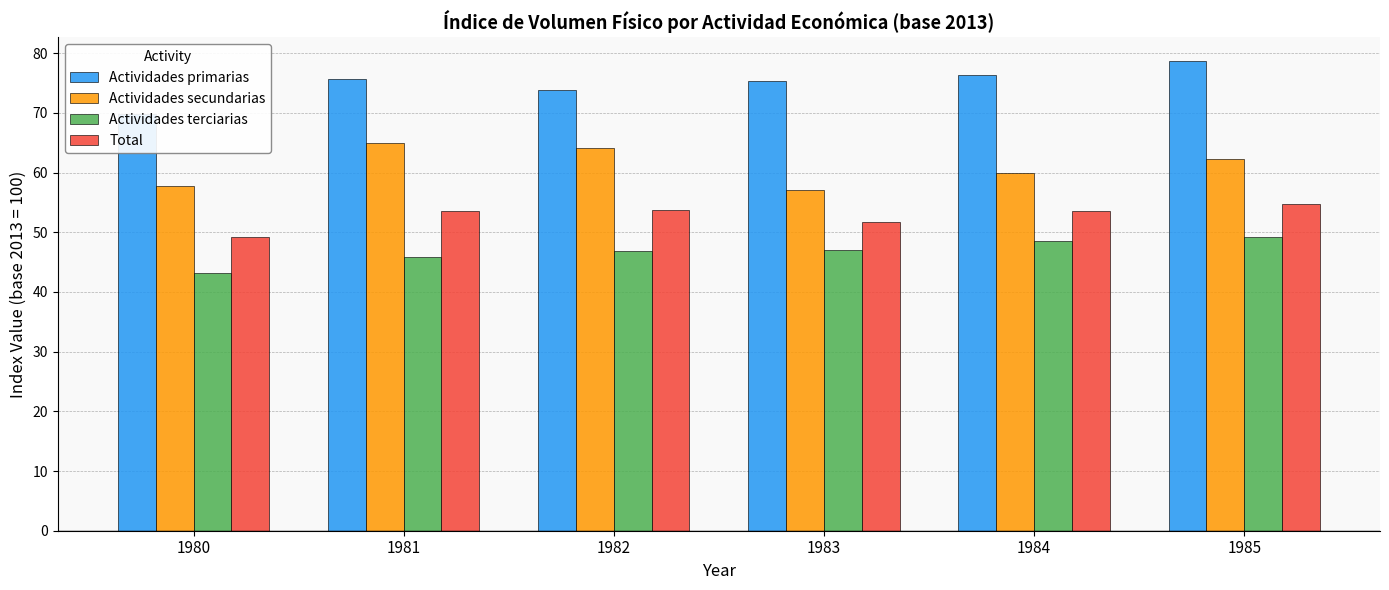

Where does the Actividades primarias series first go above 75?

1981